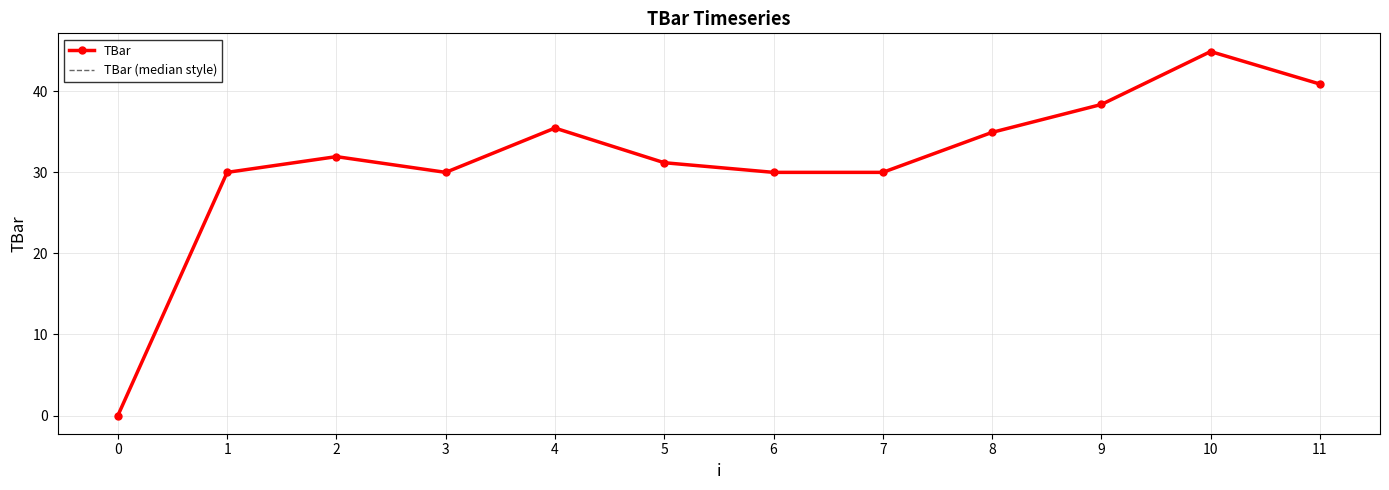

What is the difference between the TBar values at 3 and 4?

5.5